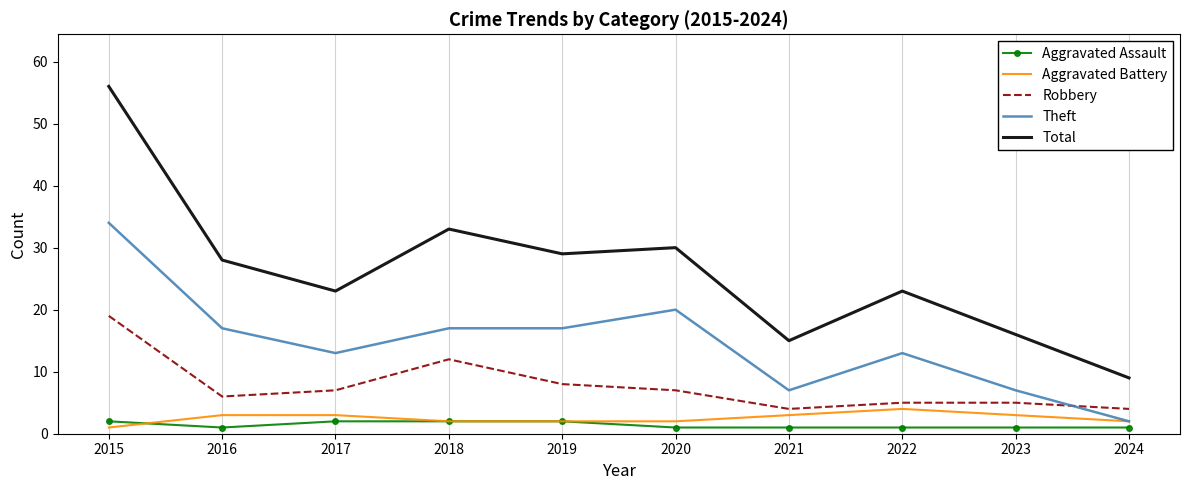

List the series in order of their peak value, lowest first.

Aggravated Assault, Aggravated Battery, Robbery, Theft, Total